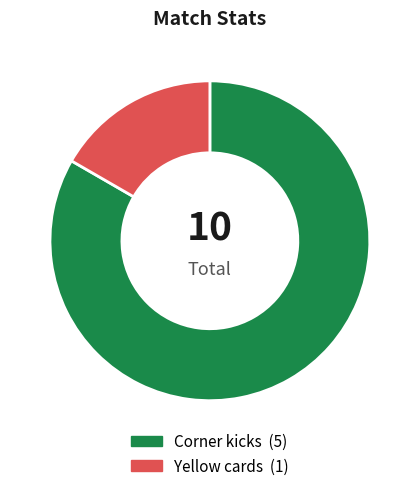

Which has a higher value, Yellow cards or Corner kicks?

Corner kicks